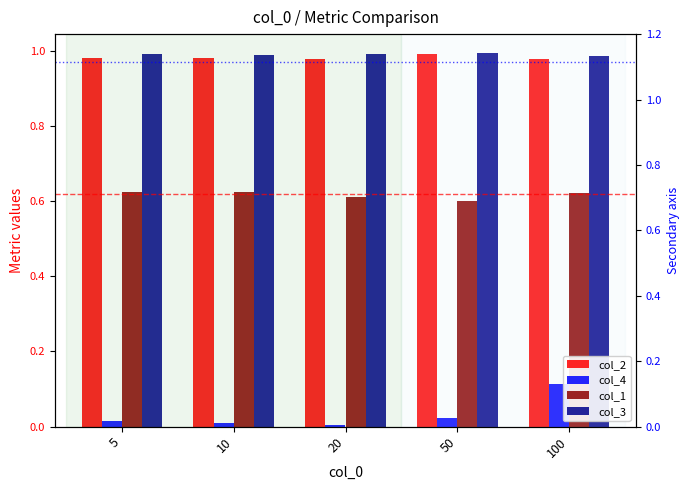

What are all the series names shown in the legend?

col_2, col_4, col_1, col_3